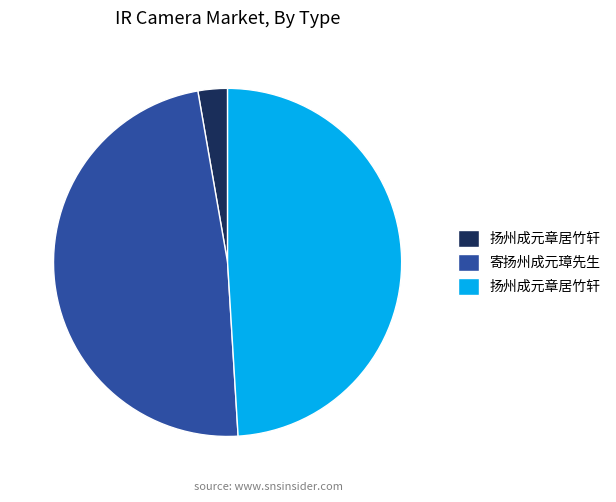

Does any single category account for the majority?

No